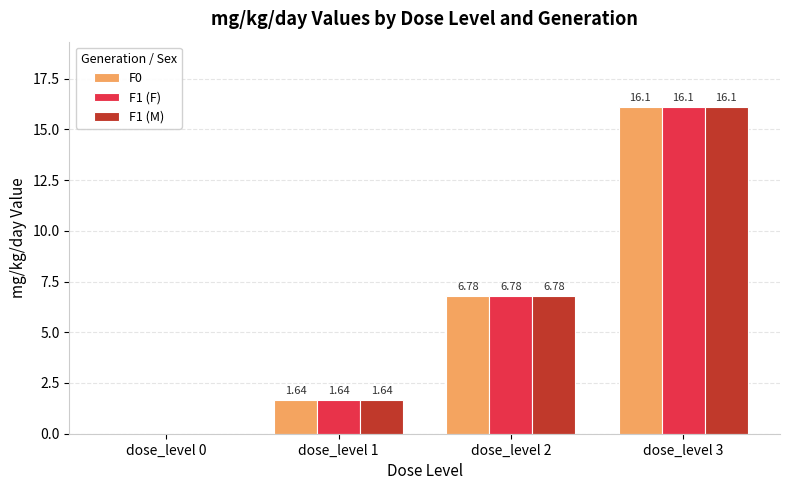

Is it true that F1 (M) equals 16.1 at dose_level 3?

True